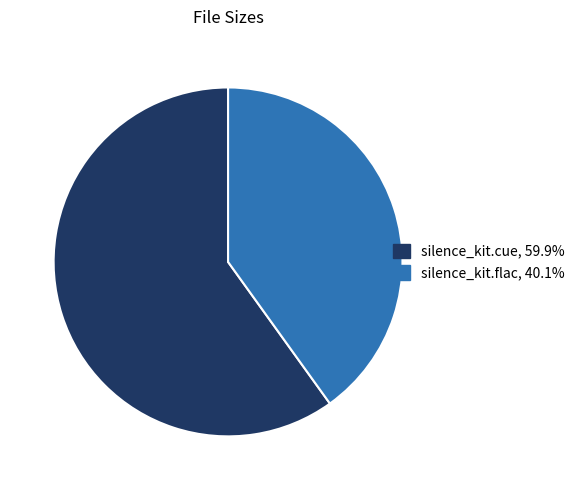

Does silence_kit.flac account for over 50% of the chart?

No